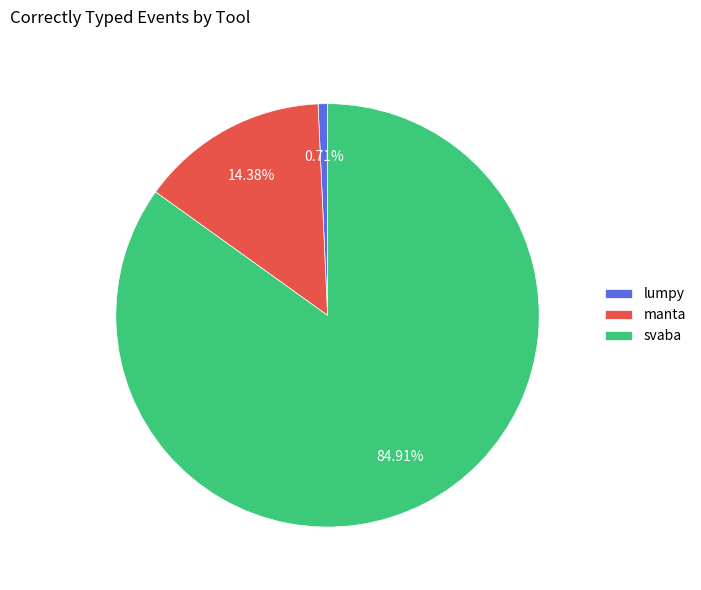

Rank the categories by value from highest to lowest.

svaba, manta, lumpy